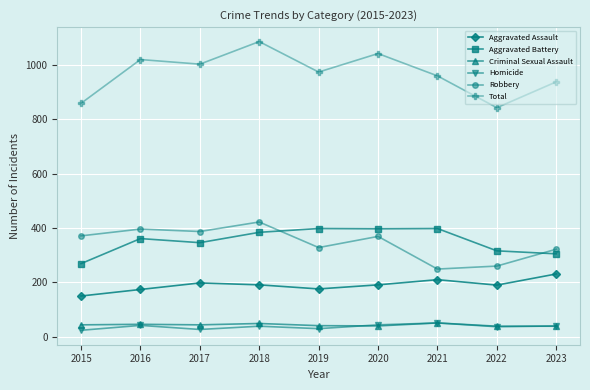

True or false: Criminal Sexual Assault and Total intersect in this chart.

False